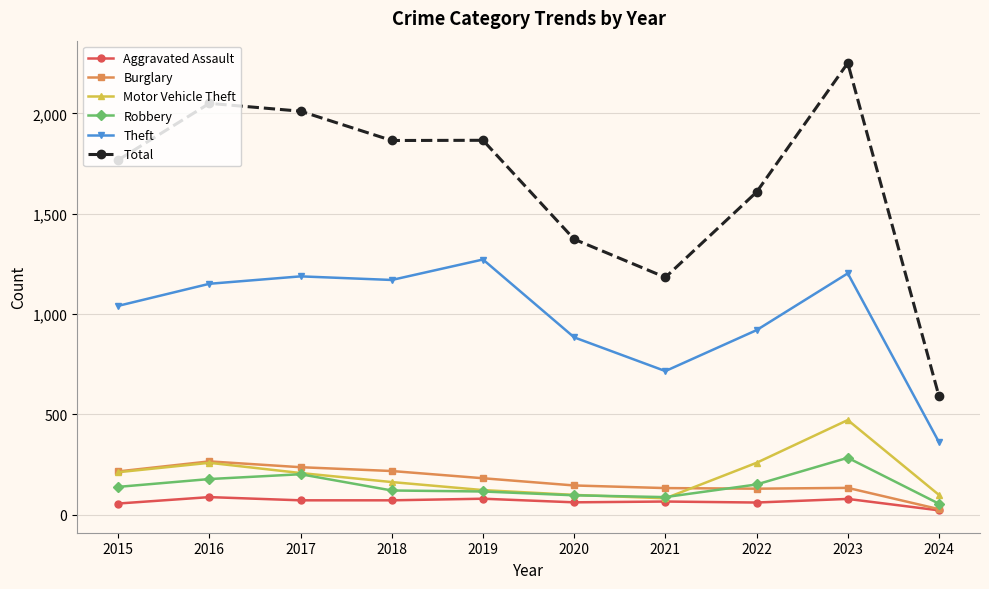

True or false: Aggravated Assault and Total intersect in this chart.

False